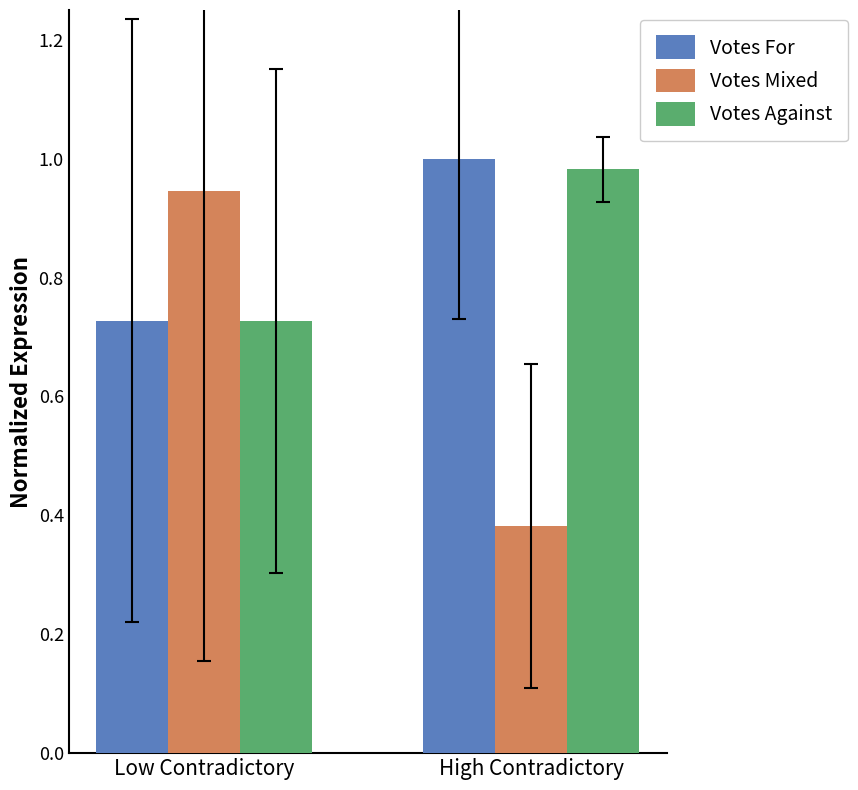

What is the total value across all series at High Contradictory?

2.4